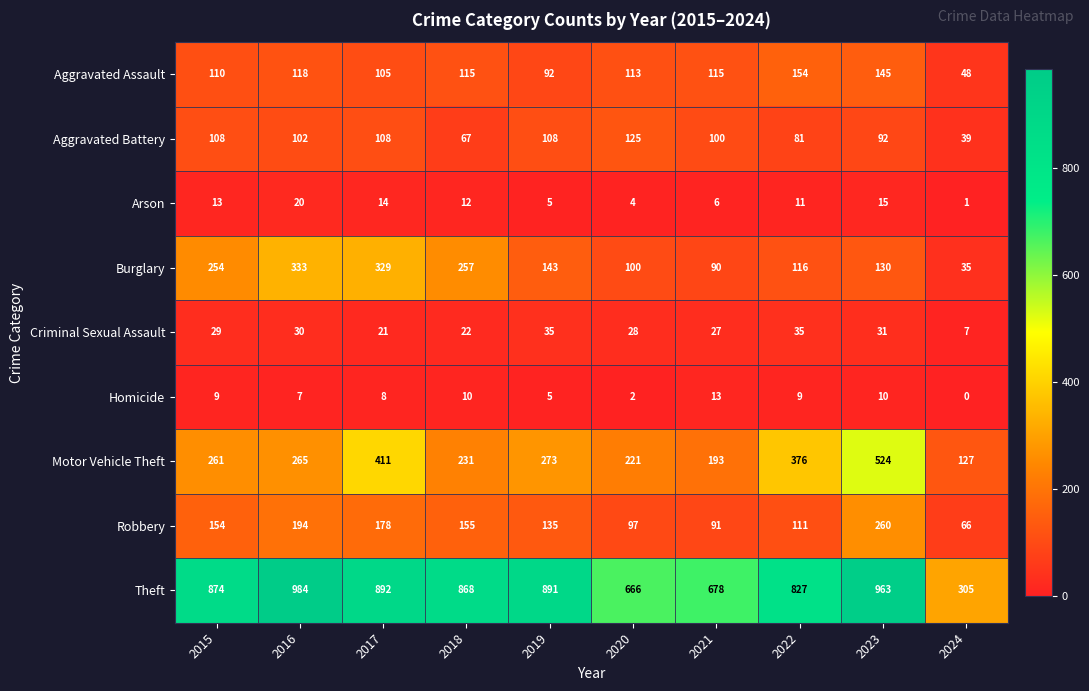

True or false: Burglary has a value of 174 at 2023.

False